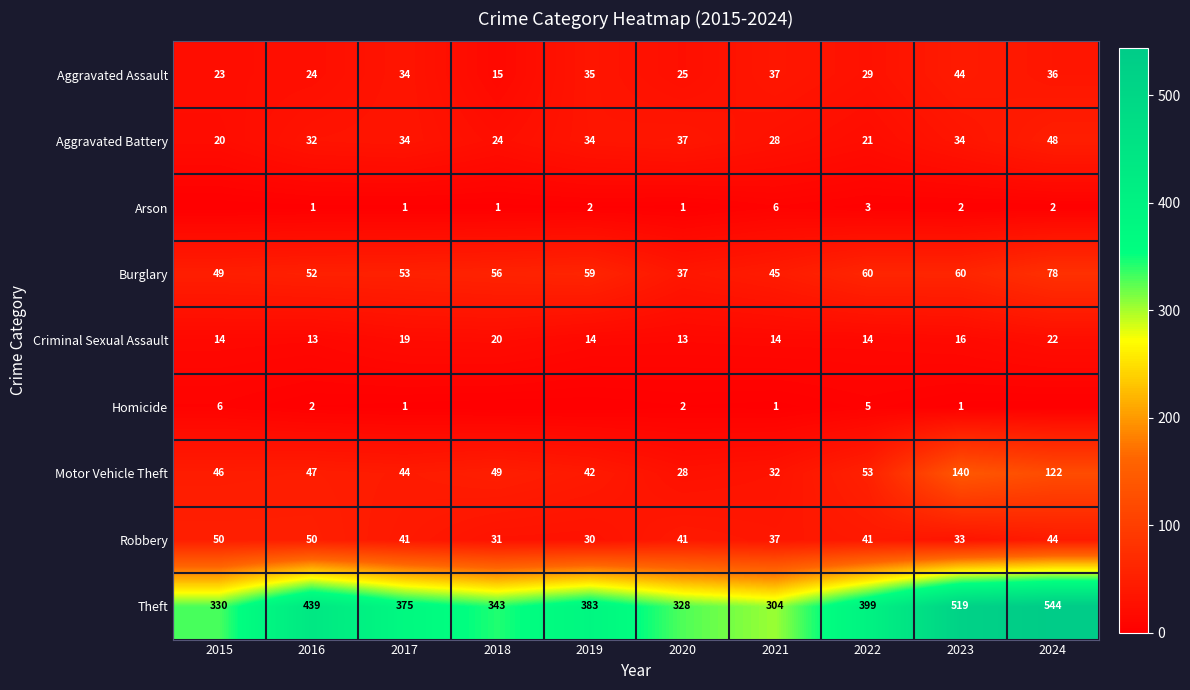

At which label does Robbery reach its minimum?

2019